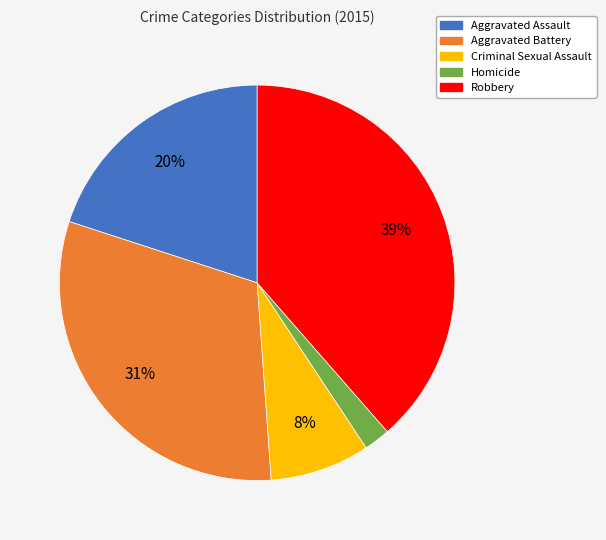

How many segments does this pie chart have?

5